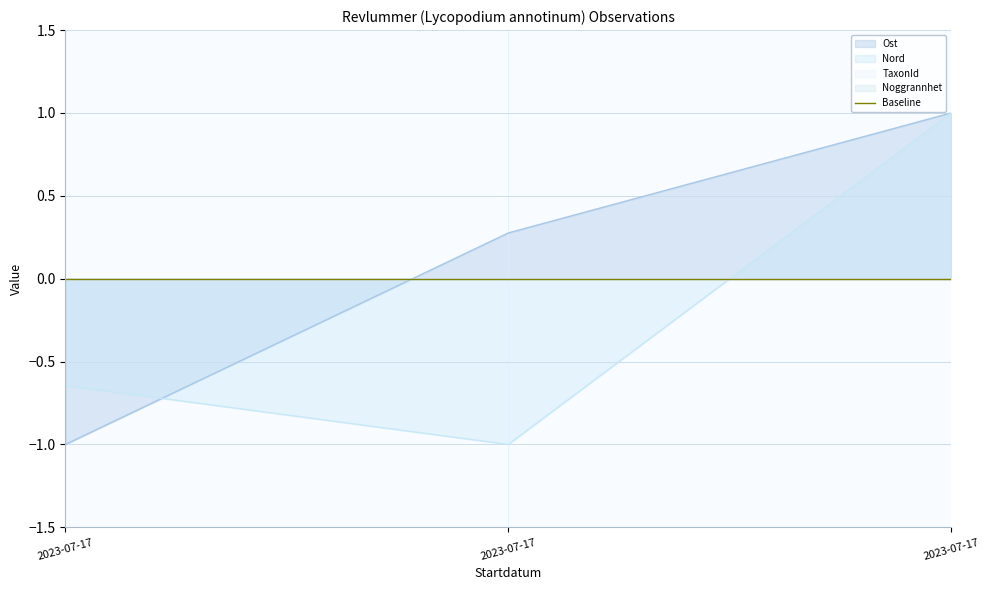

Is it true that Nord equals 1.4 at 2023-07-17?

False